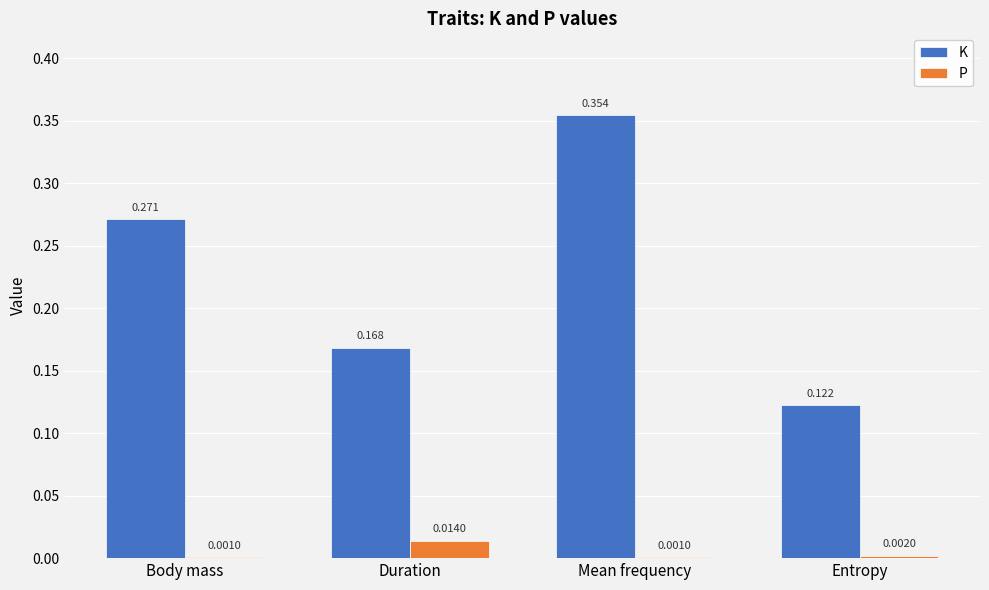

Which label corresponds to the largest value in the chart?

Mean frequency